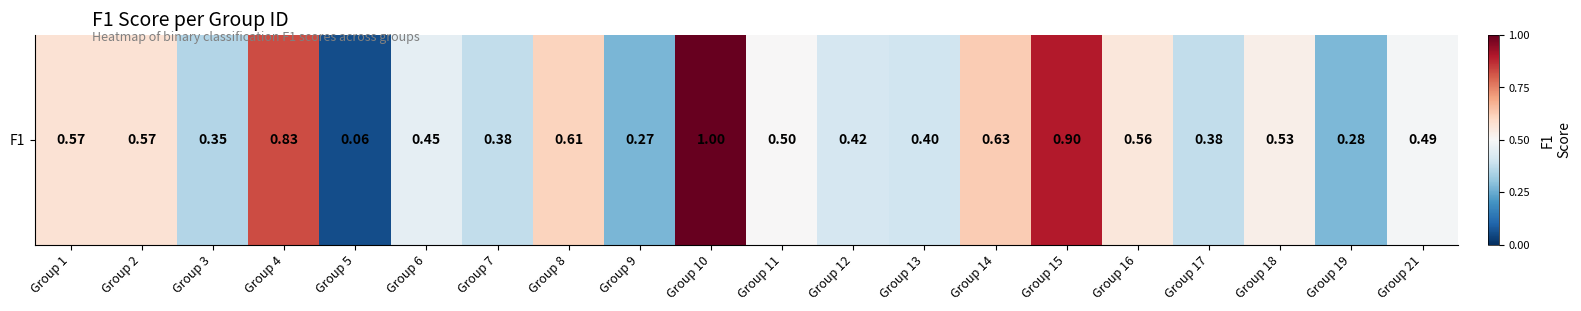

What is the minimum value shown in the chart?

0.1